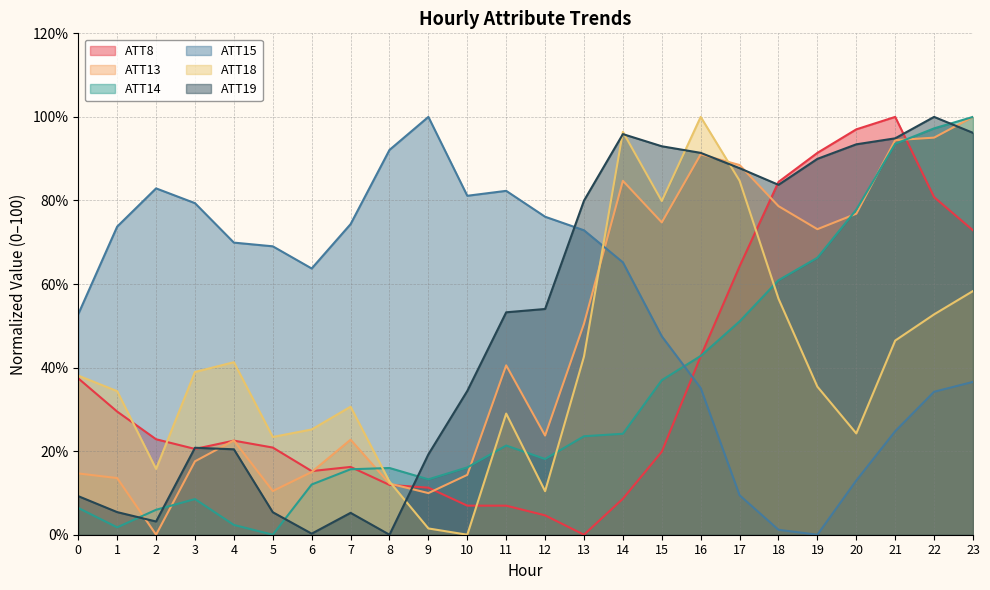

True or false: ATT18 and ATT15 intersect in this chart.

True